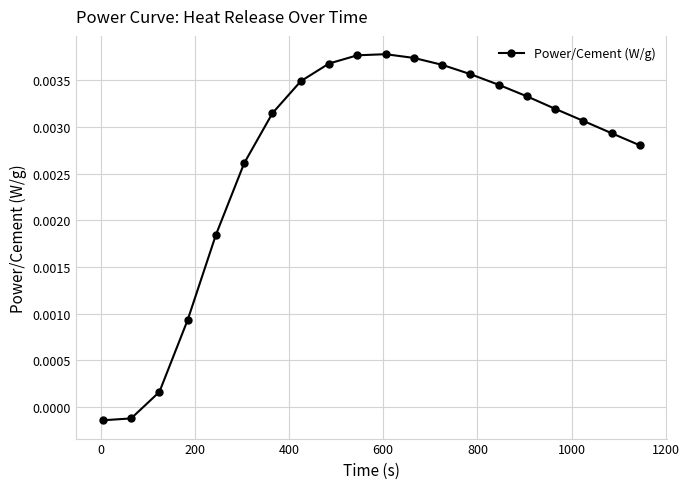

True or false: there are more than 0 points higher than both neighbors.

True